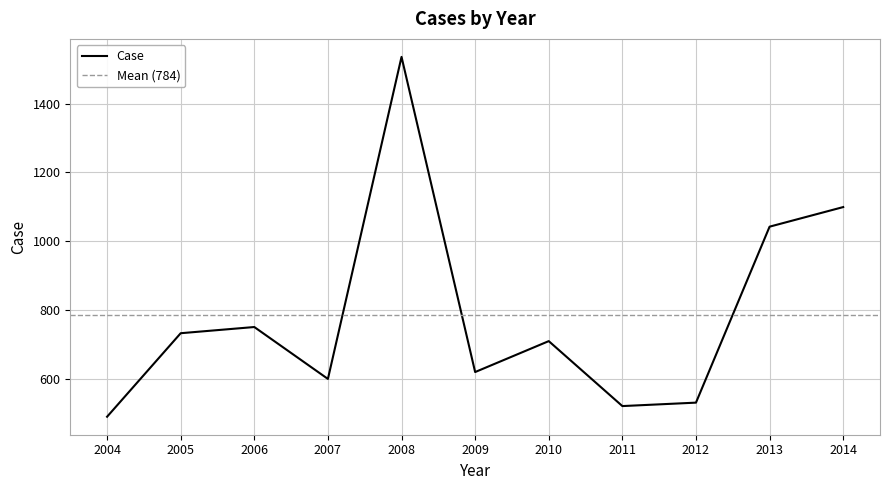

Reading left to right, transcribe all the data shown in this chart.

489	732	750	599	1536	619	709	520	530	1042	1099